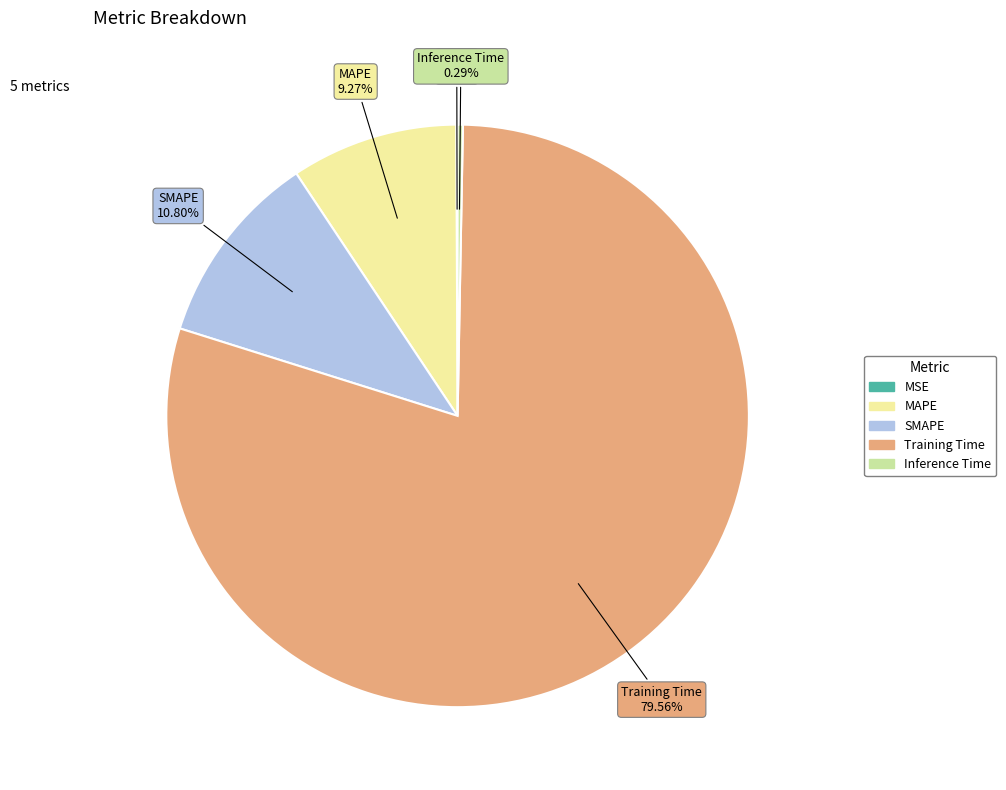

Which category has the biggest portion of the pie?

Training Time